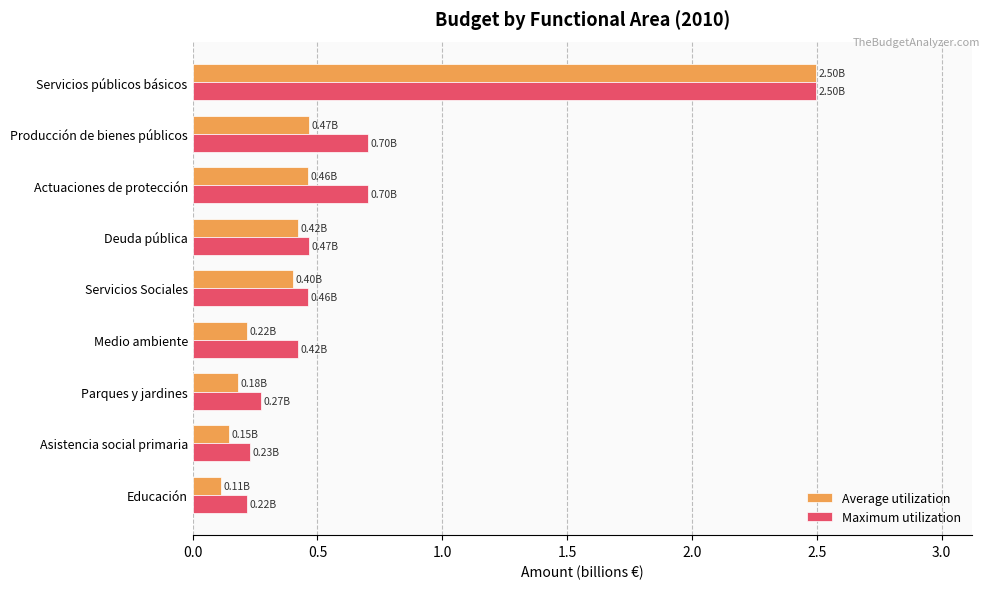

Which category has the highest value across all series?

Servicios públicos básicos